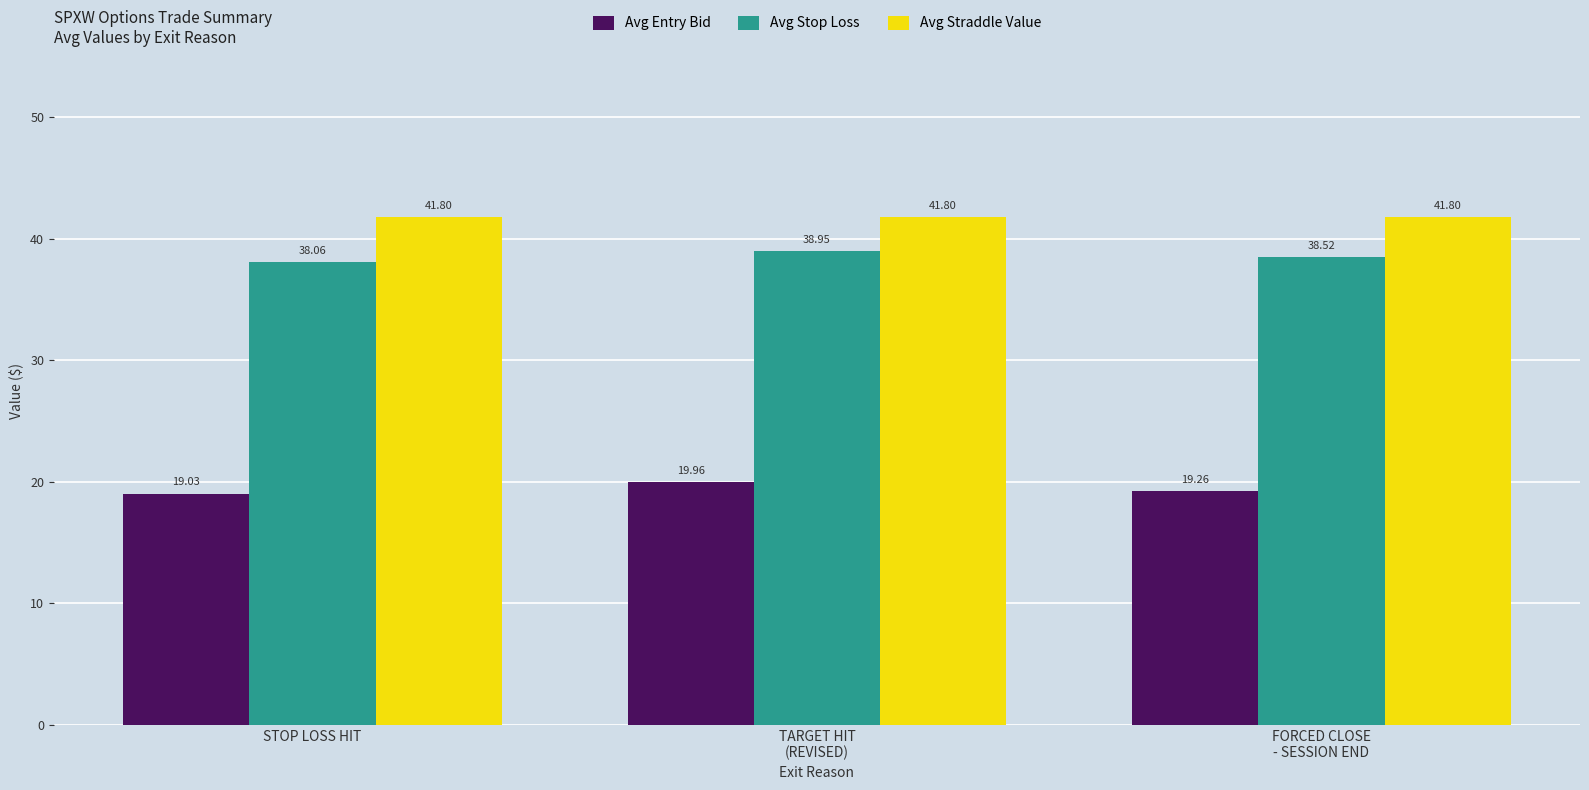

What are all the series names shown in the legend?

Avg Entry Bid, Avg Stop Loss, Avg Straddle Value